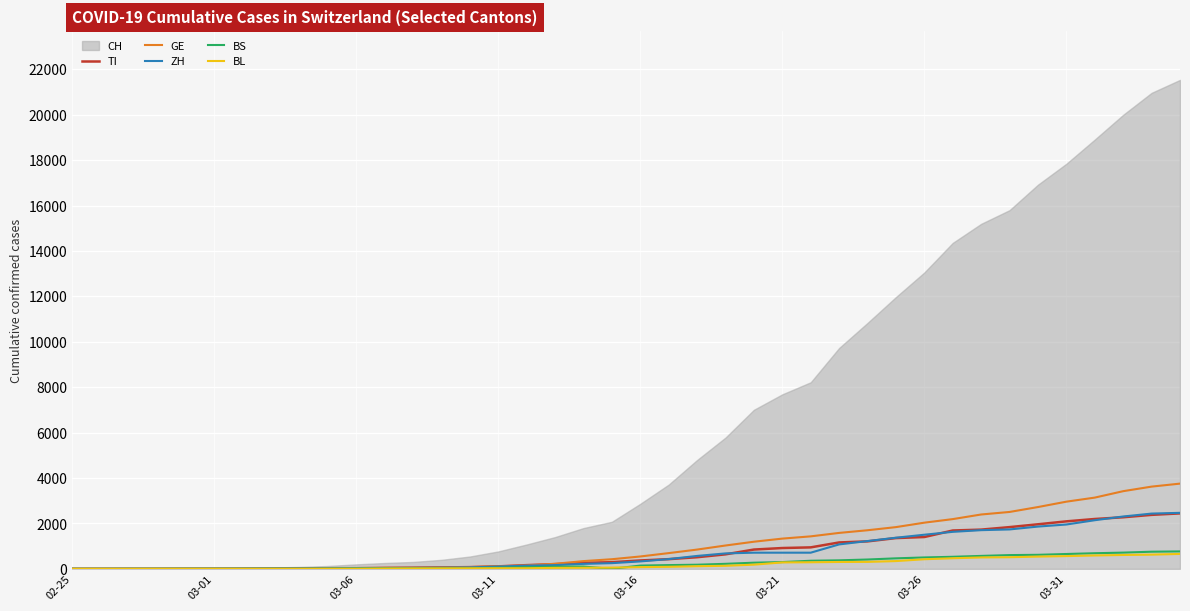

What is the difference between the ZH values at 03-01 and 03-26?

1495